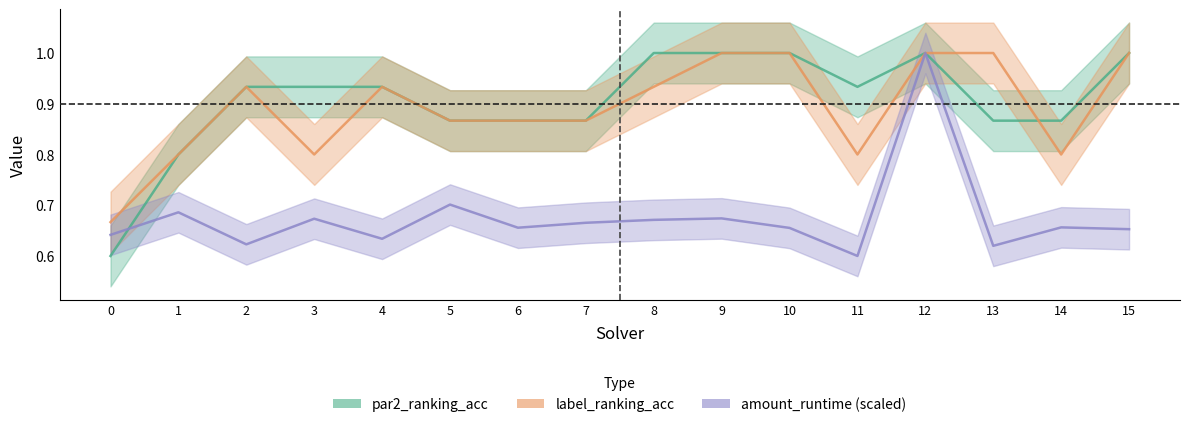

What is the difference between the par2_ranking_acc values at 6 and 2?

0.1